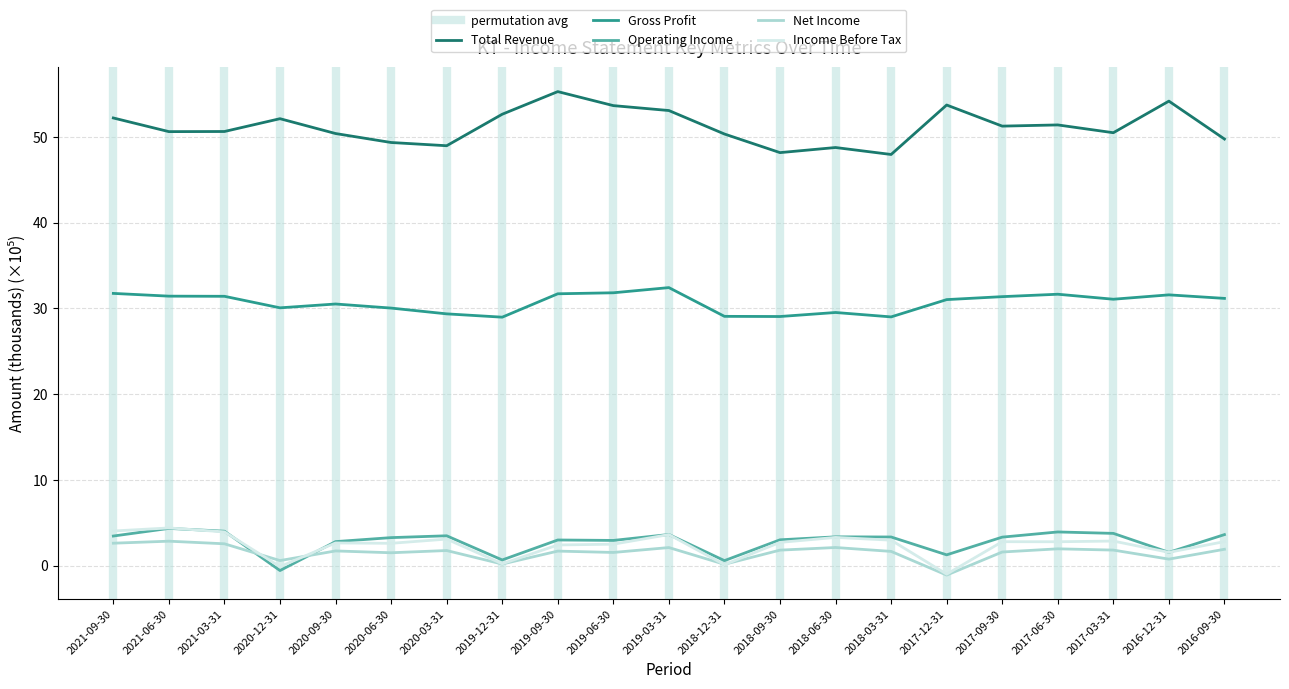

What is the total value across all series at 2021-03-31?

92.6